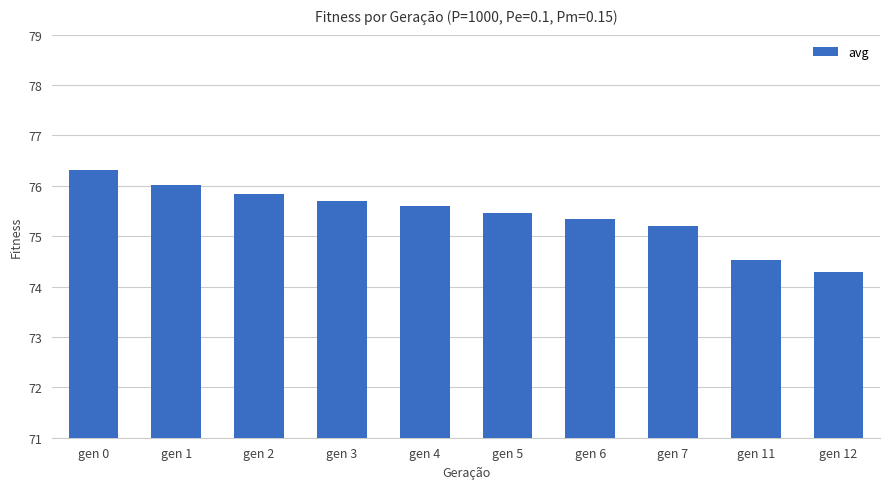

Which has a higher value, gen 7 or gen 3?

gen 3